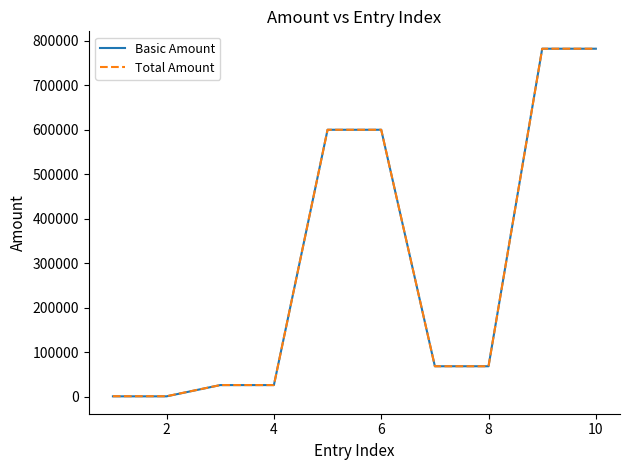

What is the greatest value displayed?

781977.0